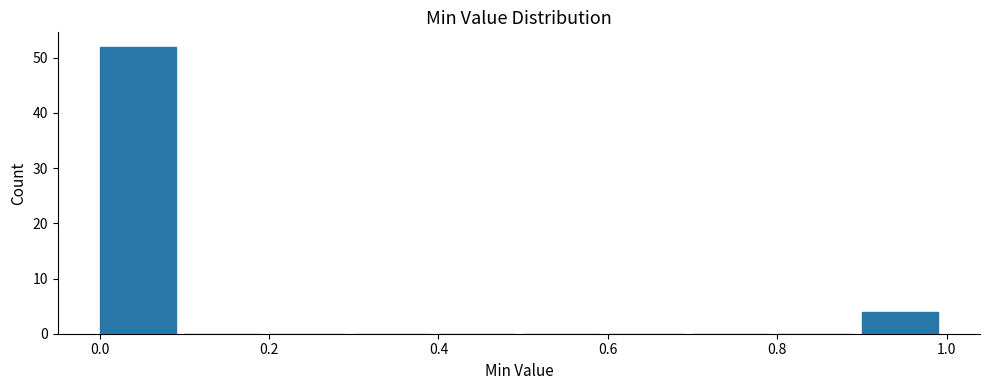

How tall is the bar that spans 0.0 to 0.1 on the x-axis? The values are not printed on the chart, so give them approximately, as read against the axis.

52